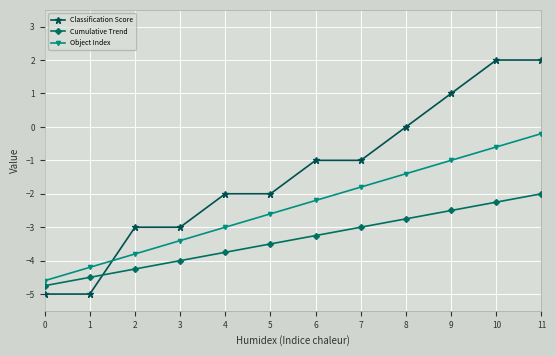

How many Classification Score values are between -3 and 1?

8